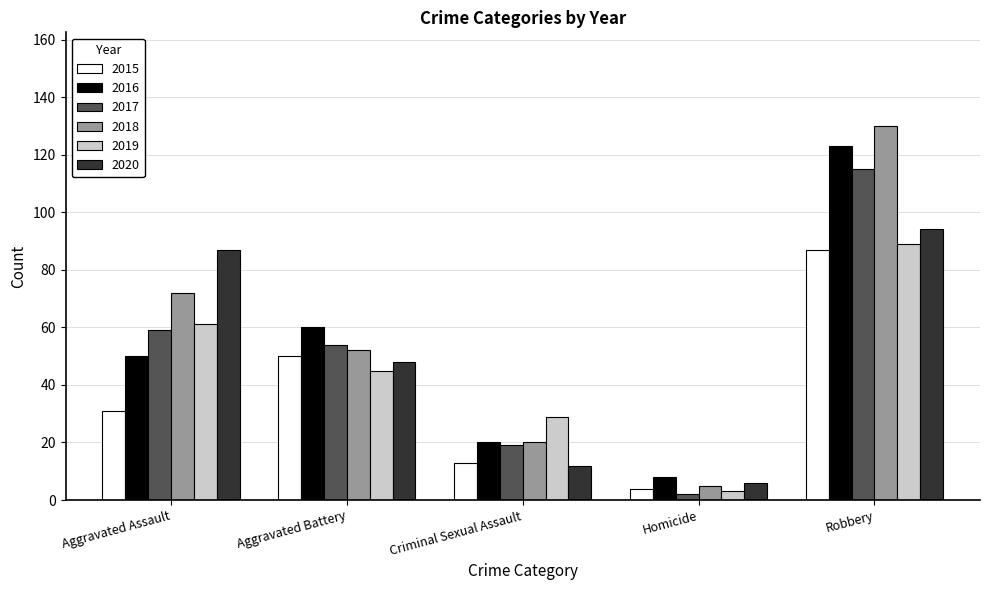

Between Aggravated Assault and Robbery, which series saw the biggest shift?

2016